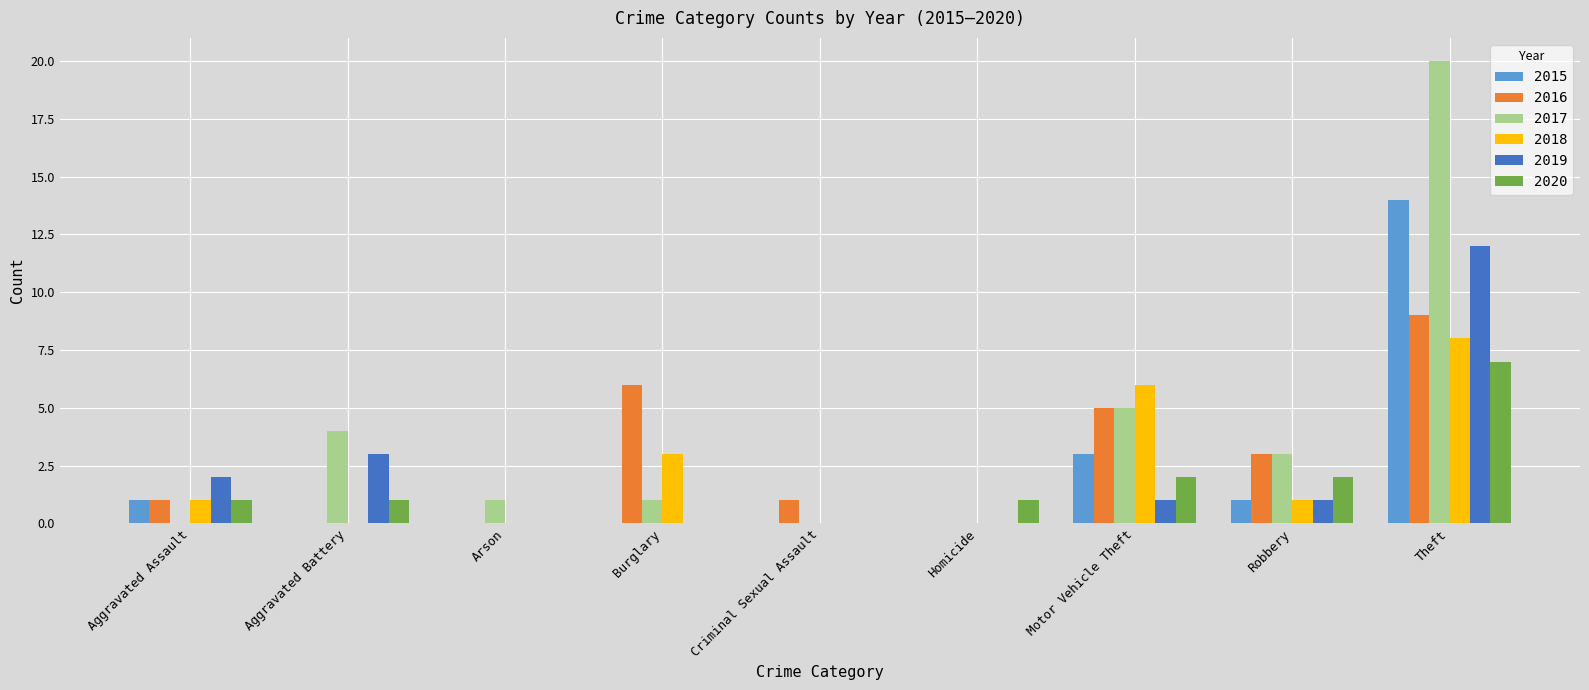

Which category has the highest value across all series?

Theft